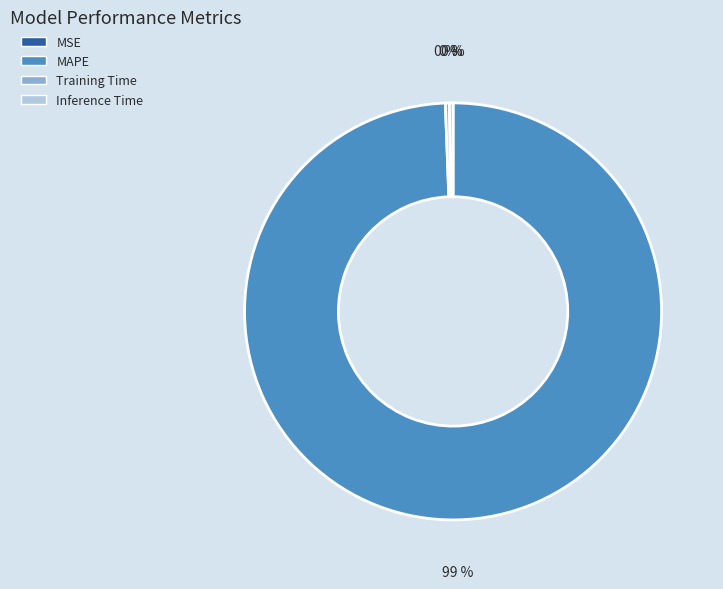

Is the sum of MAPE and Inference Time greater than half?

Yes